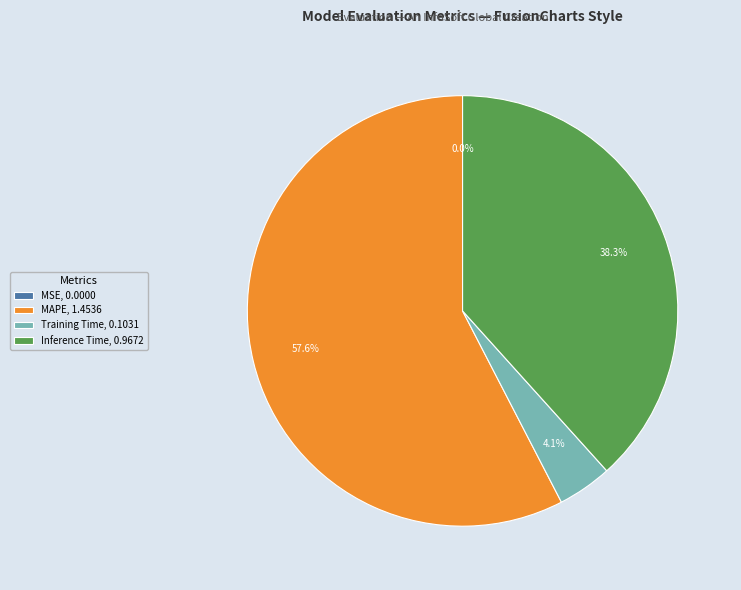

Is there a majority slice in this chart?

Yes